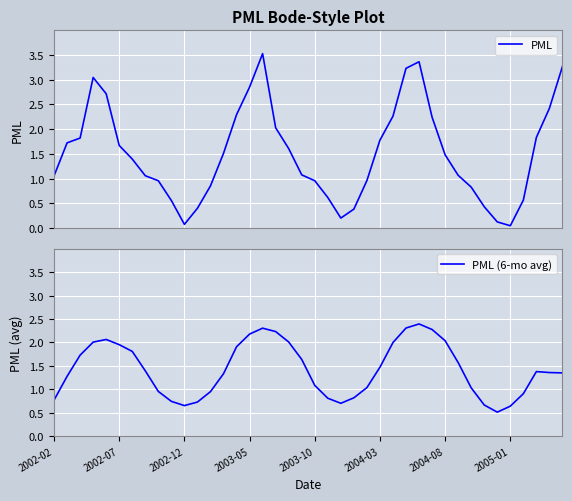

Is the value of PML at 27 greater than the value of PML (6-mo avg) at 22?

Yes